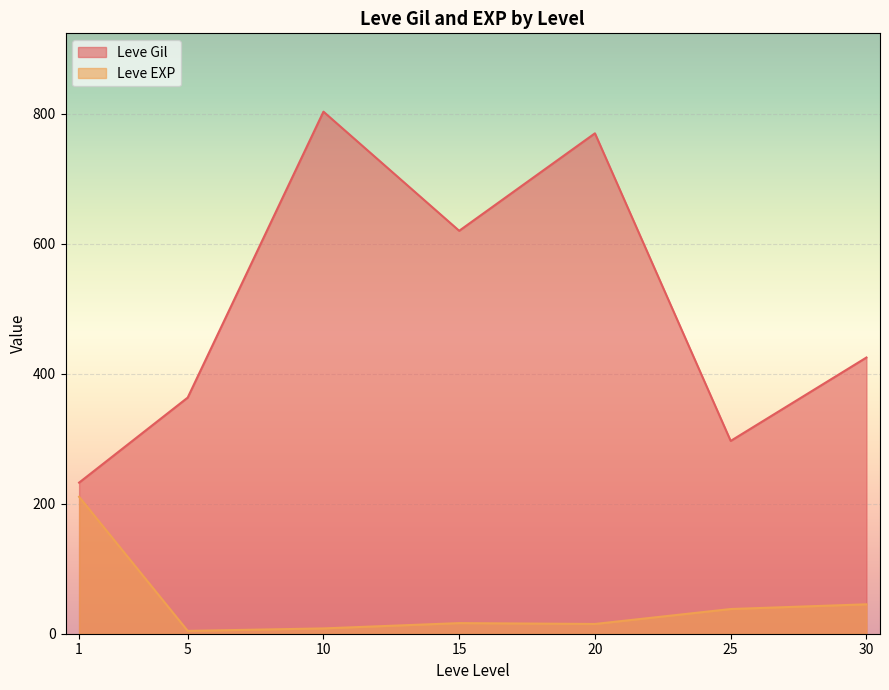

Is the value of Leve Gil at 25 greater than the value of Leve EXP at 30?

Yes